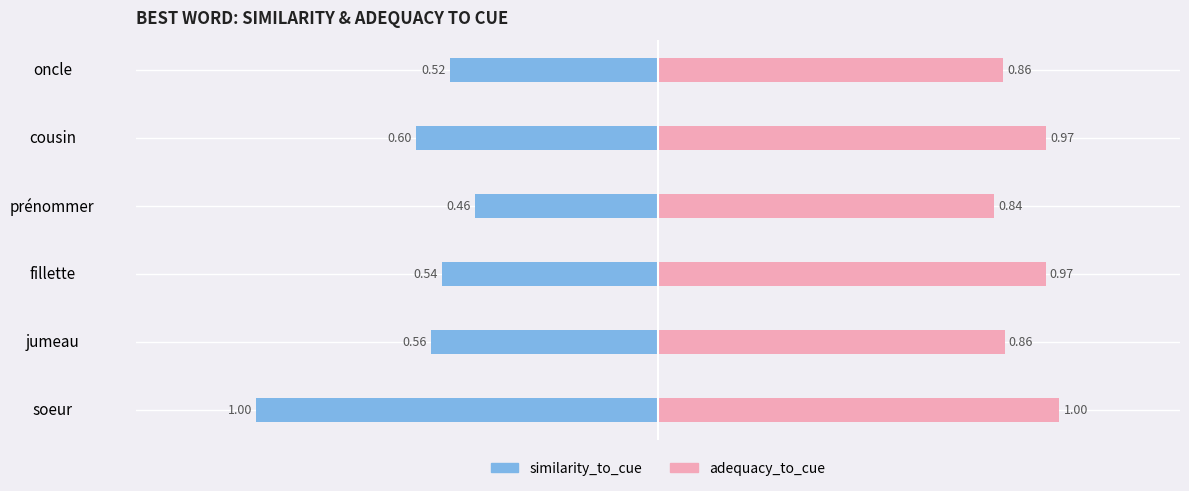

What value does the similarity_to_cue series have at fillette?

-0.5